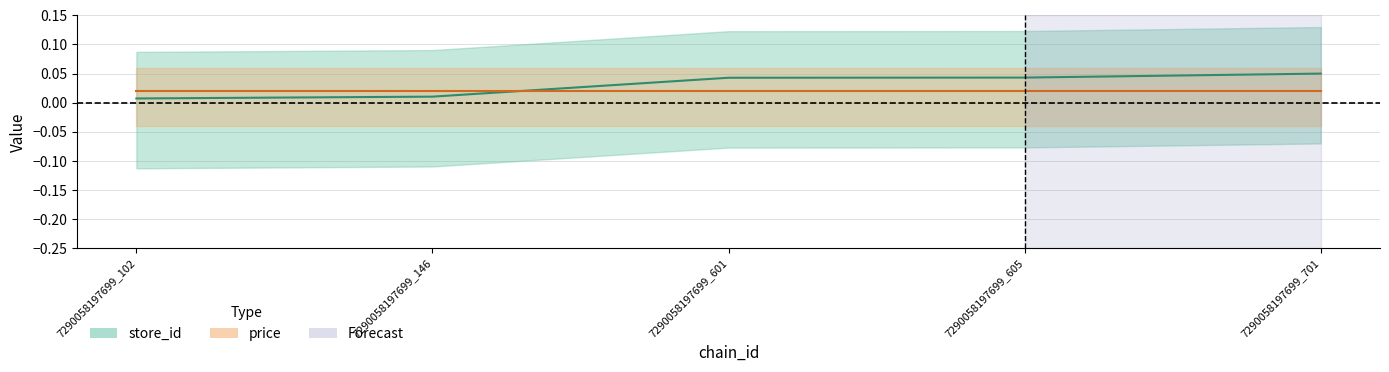

What is the greatest value displayed?

0.1